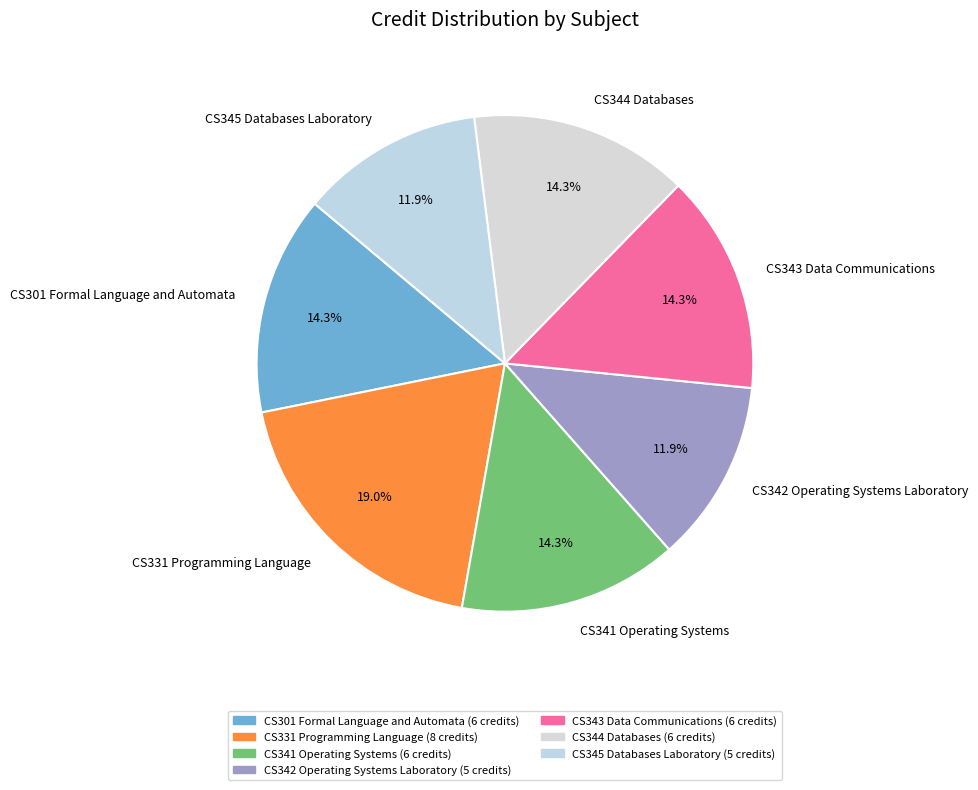

Which category has the biggest portion of the pie?

CS331 Programming Language